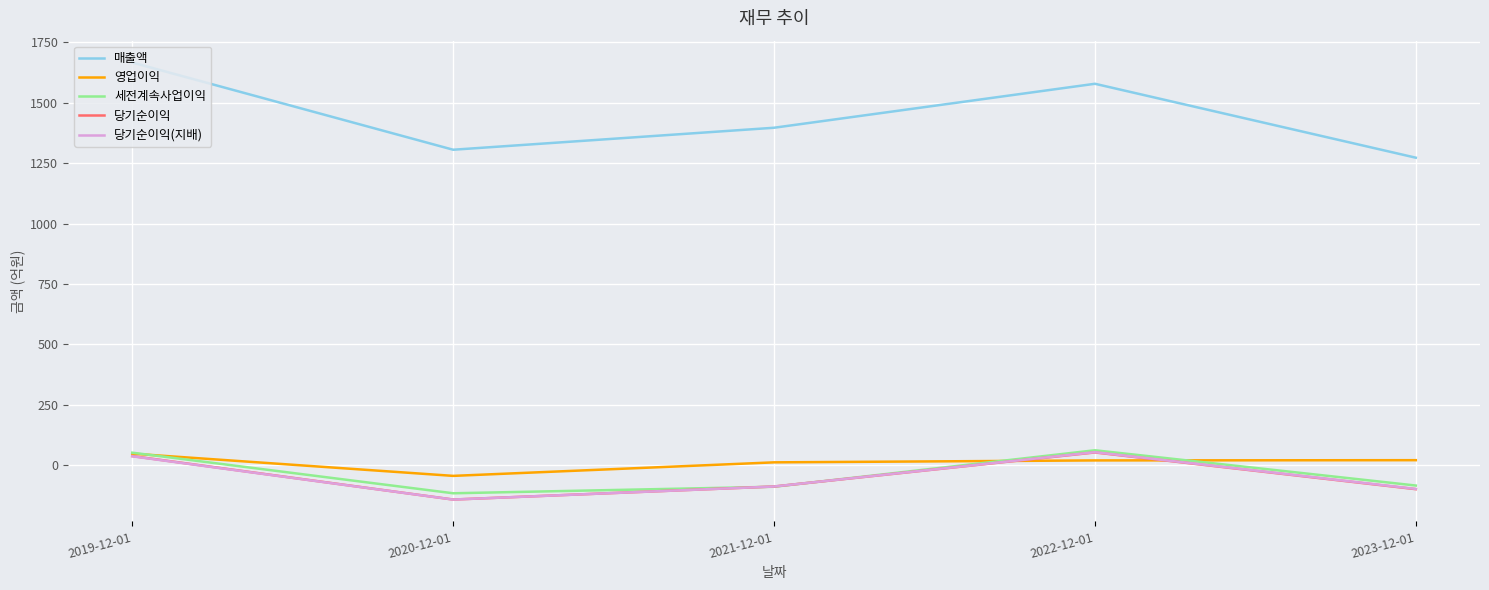

True or false: 세전계속사업이익 has more than 2 points higher than both neighbors.

False